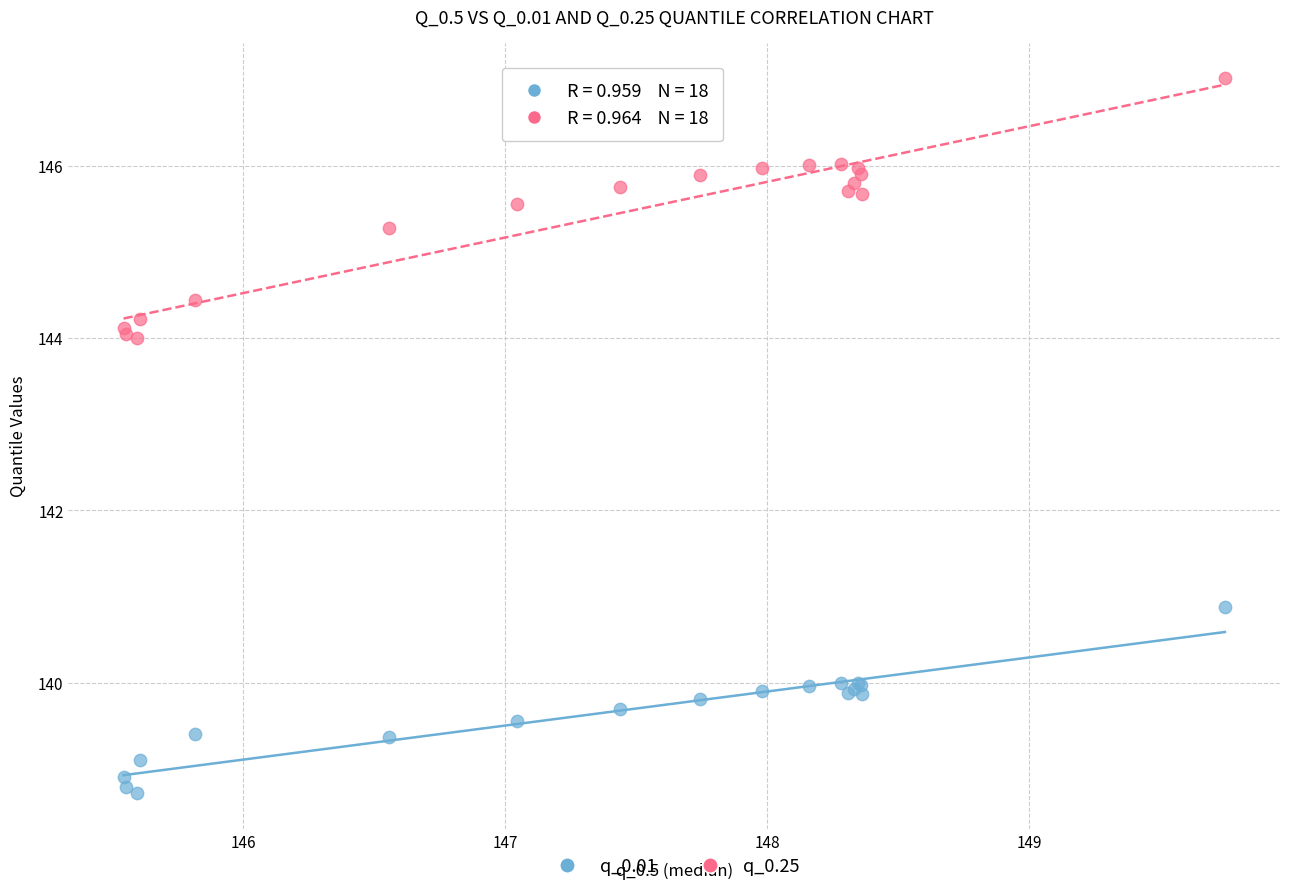

What are all the series names shown in the legend?

q_0.01, q_0.25